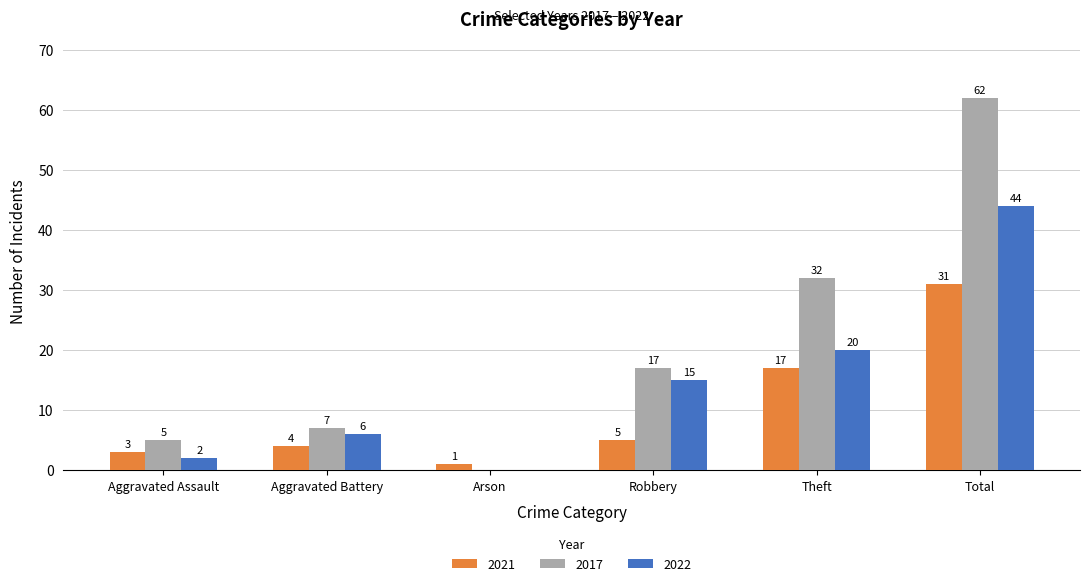

What is the approximate value of 2021 at Total, to the nearest 5?

30